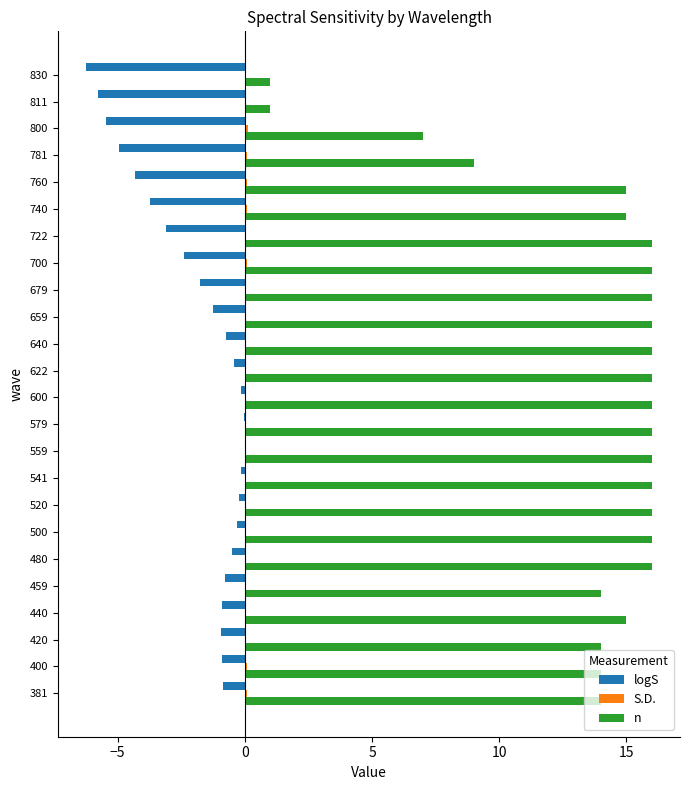

The logS series shows -3.7 at 740. True or false?

True